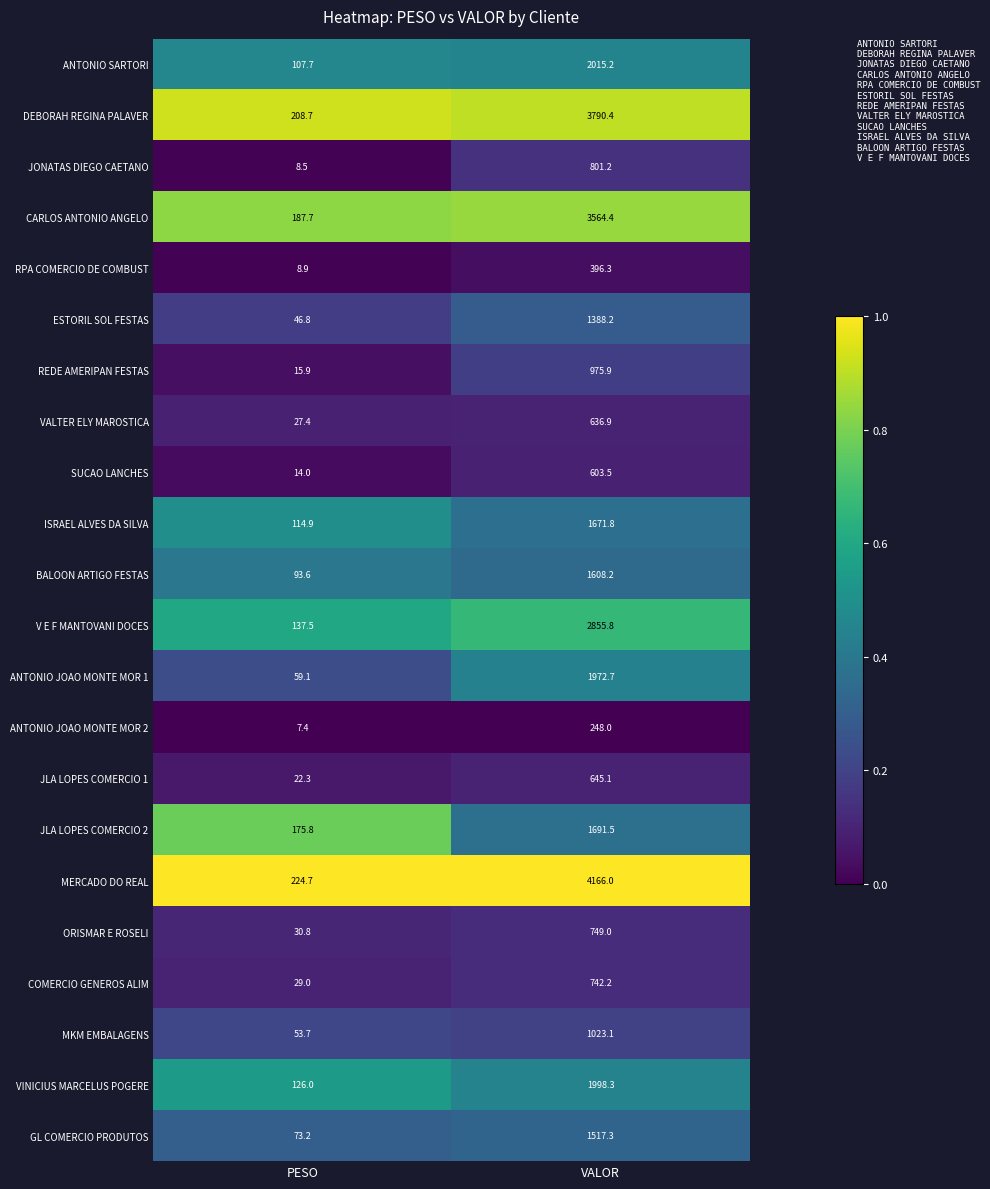

True or false: VINICIUS MARCELUS POGERE has a value of 126.0 at PESO.

True